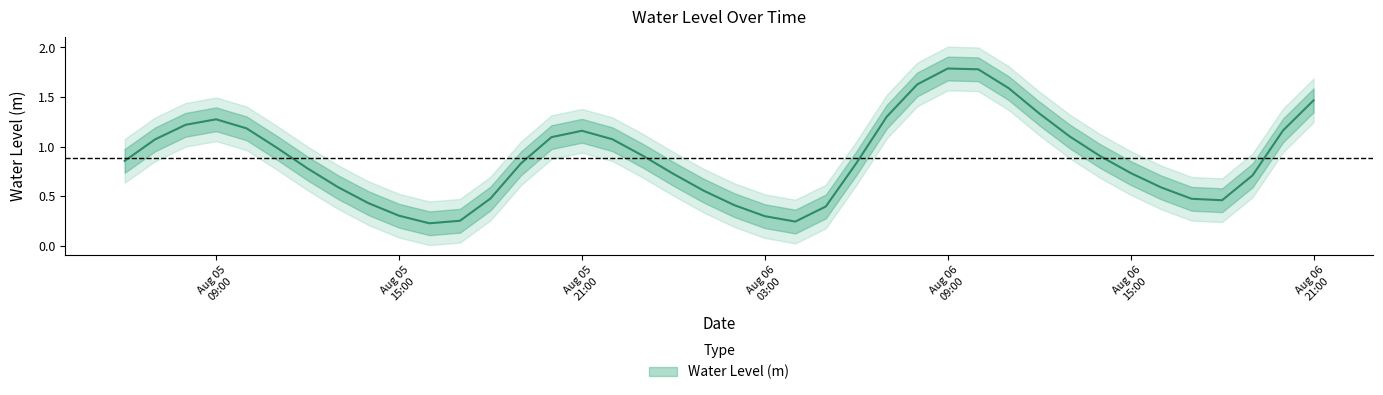

Rank the categories by value from lowest to highest.

2025-08-05 16:00:00, 2025-08-06 04:00:00, 2025-08-05 17:00:00, 2025-08-06 03:00:00, 2025-08-05 15:00:00, 2025-08-06 05:00:00, 2025-08-06 02:00:00, 2025-08-05 14:00:00, 2025-08-06 18:00:00, 2025-08-06 17:00:00, 2025-08-05 18:00:00, 2025-08-06 01:00:00, 2025-08-06 16:00:00, 2025-08-05 13:00:00, 2025-08-06 19:00:00, 2025-08-06 00:00:00, 2025-08-06 15:00:00, 2025-08-05 12:00:00, 2025-08-05 19:00:00, 2025-08-06 06:00:00, 2025-08-05 06:00:00, 2025-08-06 14:00:00, 2025-08-05 23:00:00, 2025-08-05 11:00:00, 2025-08-05 07:00:00, 2025-08-05 22:00:00, 2025-08-05 20:00:00, 2025-08-06 13:00:00, 2025-08-05 21:00:00, 2025-08-06 20:00:00, 2025-08-05 10:00:00, 2025-08-05 08:00:00, 2025-08-05 09:00:00, 2025-08-06 07:00:00, 2025-08-06 12:00:00, 2025-08-06 21:00:00, 2025-08-06 11:00:00, 2025-08-06 08:00:00, 2025-08-06 10:00:00, 2025-08-06 09:00:00